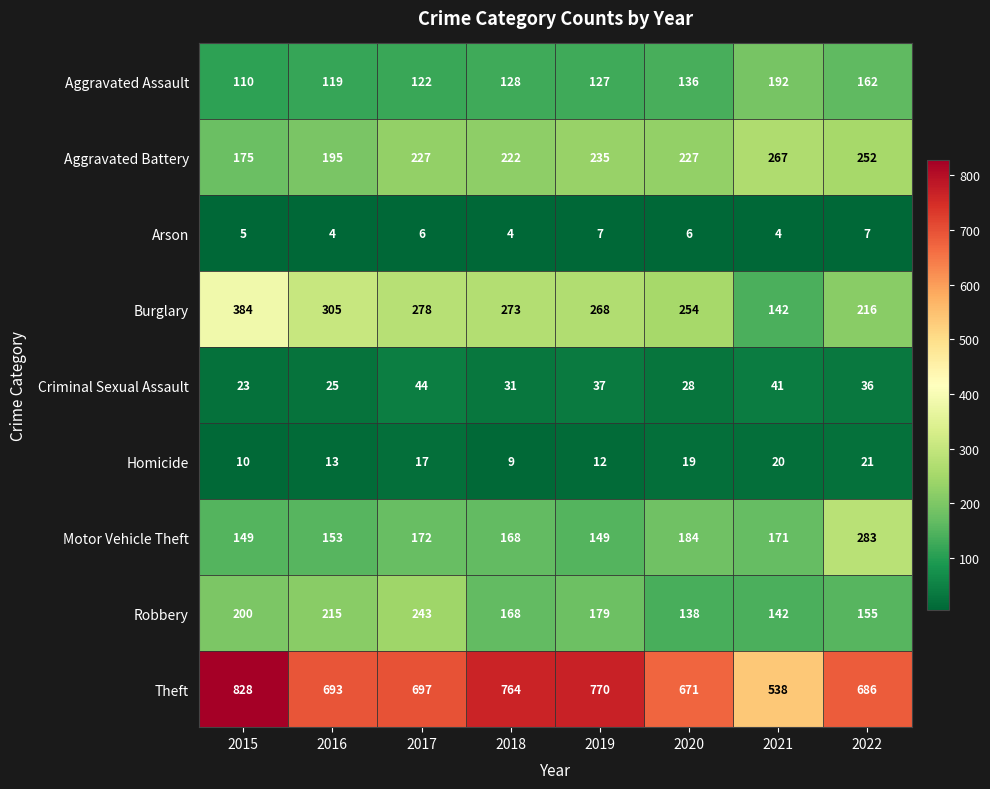

List the series in order of their peak value, highest first.

Theft, Burglary, Motor Vehicle Theft, Aggravated Battery, Robbery, Aggravated Assault, Criminal Sexual Assault, Homicide, Arson